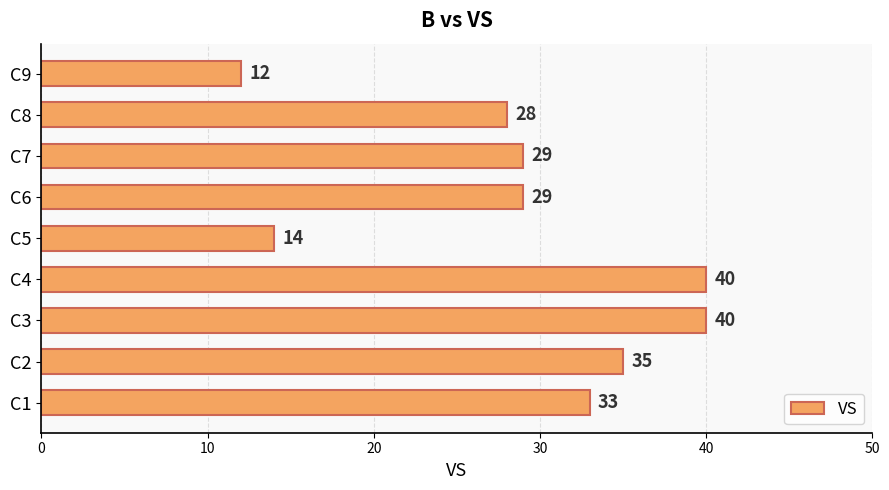

Between C6 and C8, which is larger?

C6